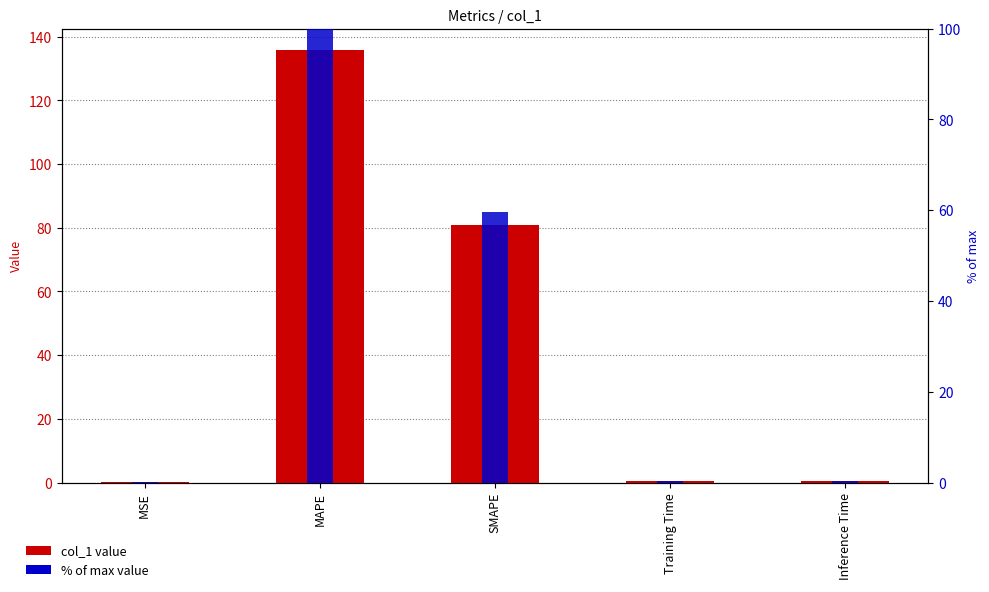

What is the label of the 2nd bar from the left?

MAPE